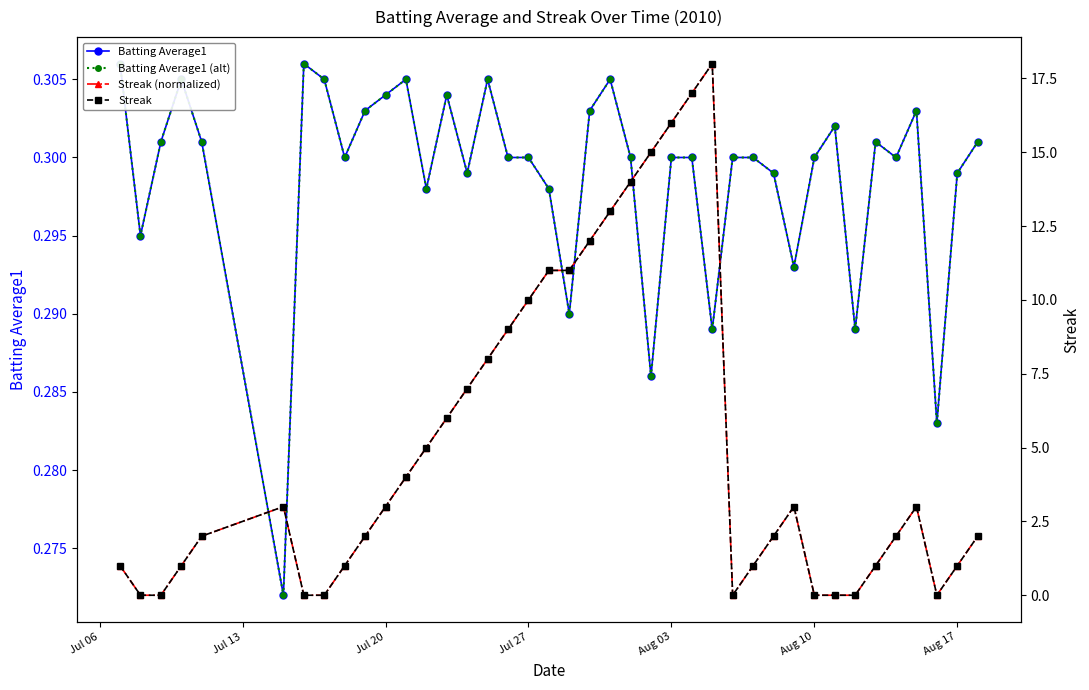

What is the value of the Batting Average1 point at the 40th from the left?

0.3